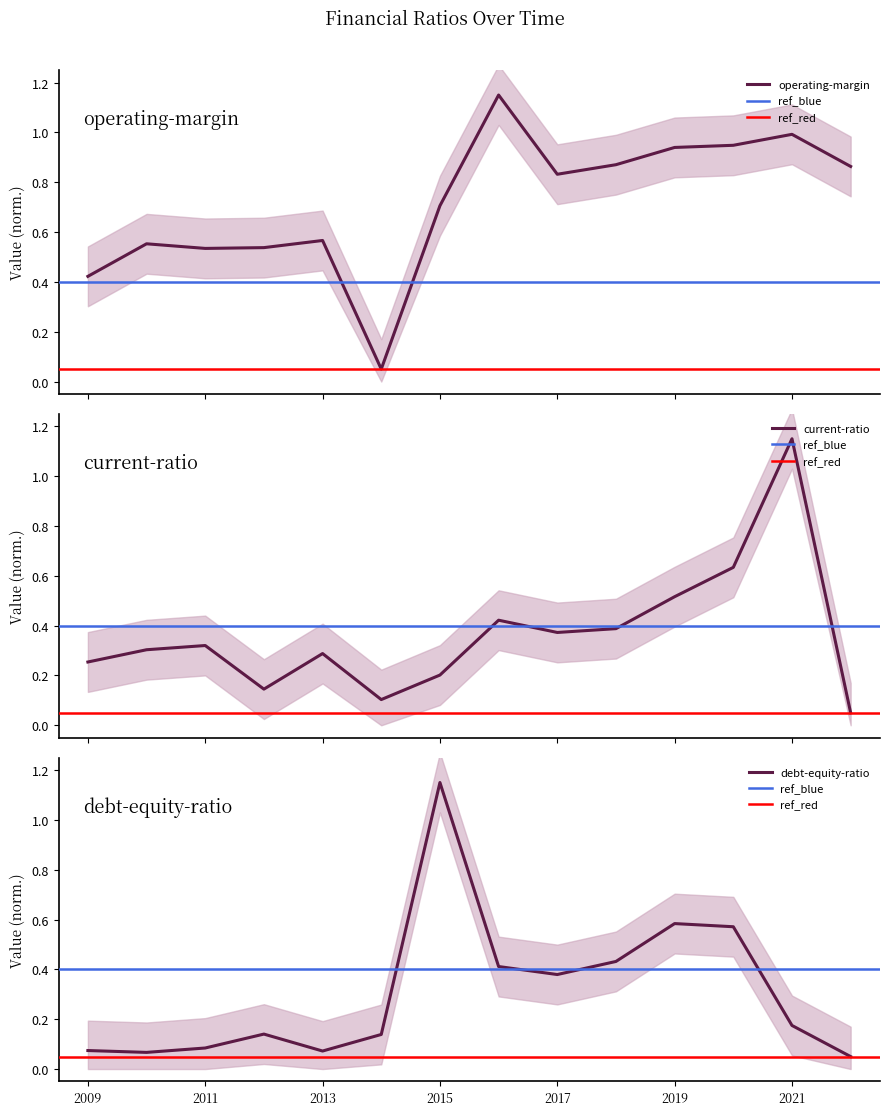

Reading right to left, extract all data points from this chart.

operating-margin: 0.9	1.0	0.9	0.9	0.9	0.8	1.2	0.7	0.1	0.6	0.5	0.5	0.6	0.4
current-ratio: 0.1	1.2	0.6	0.5	0.4	0.4	0.4	0.2	0.1	0.3	0.1	0.3	0.3	0.3
debt-equity-ratio: 0.1	0.2	0.6	0.6	0.4	0.4	0.4	1.2	0.1	0.1	0.1	0.1	0.1	0.1